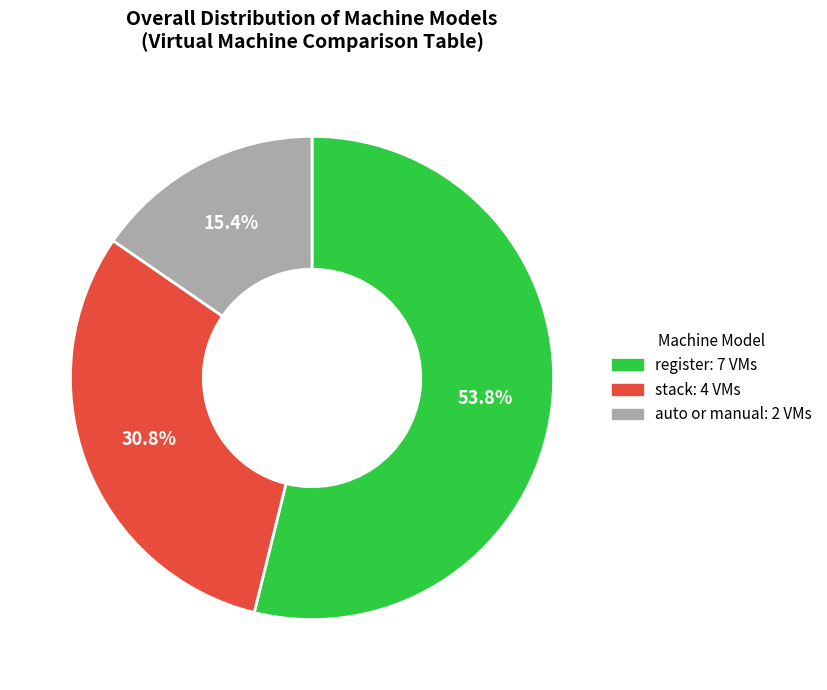

Is there a majority slice in this chart?

Yes